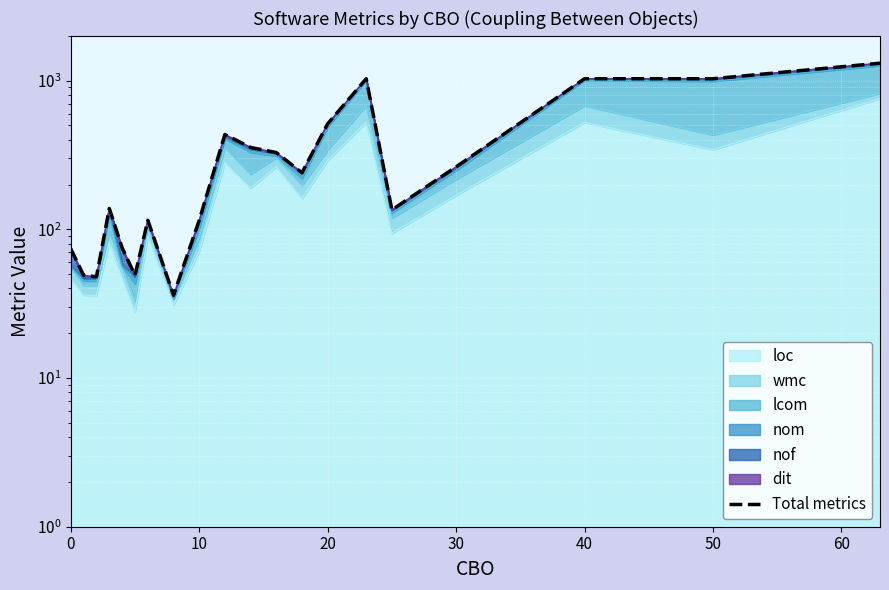

What is the smallest value displayed?

36